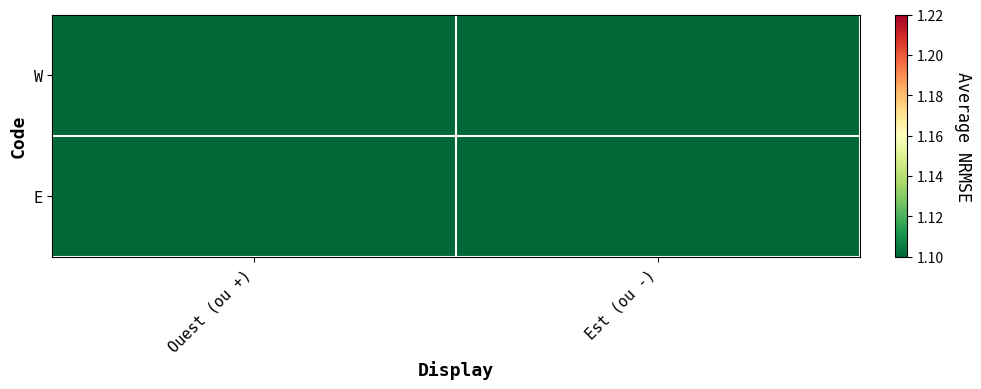

Between Est (ou -) and Ouest (ou +), which is larger?

Ouest (ou +)